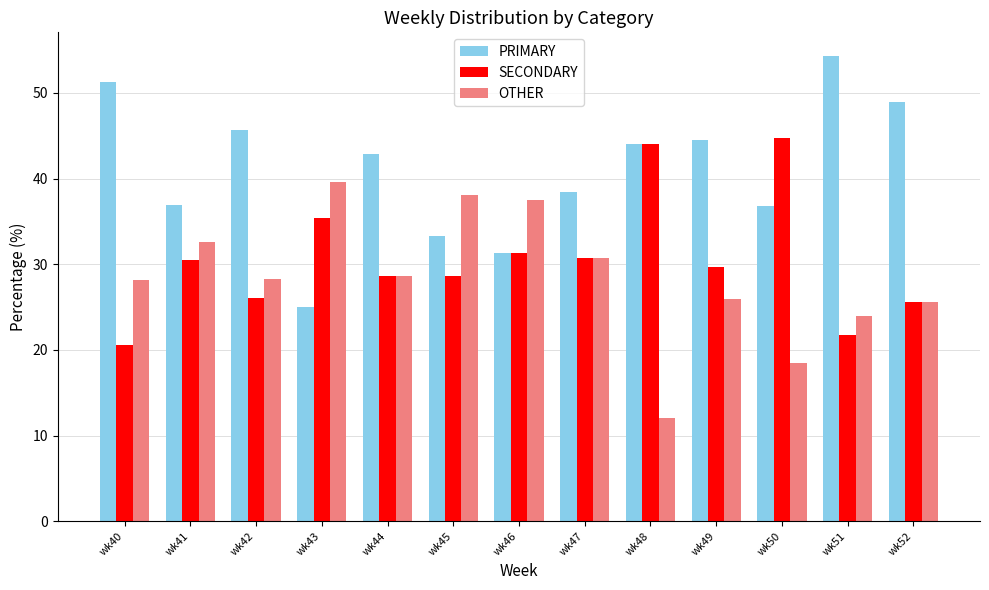

Which label corresponds to the smallest value in the chart?

wk48